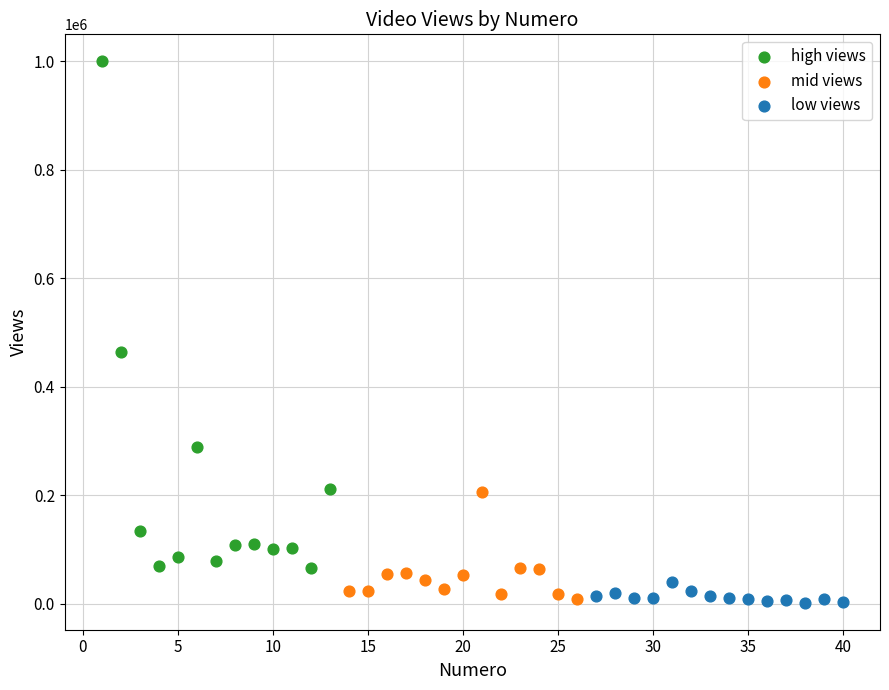

Which series has the largest Y range (max minus min)?

high views